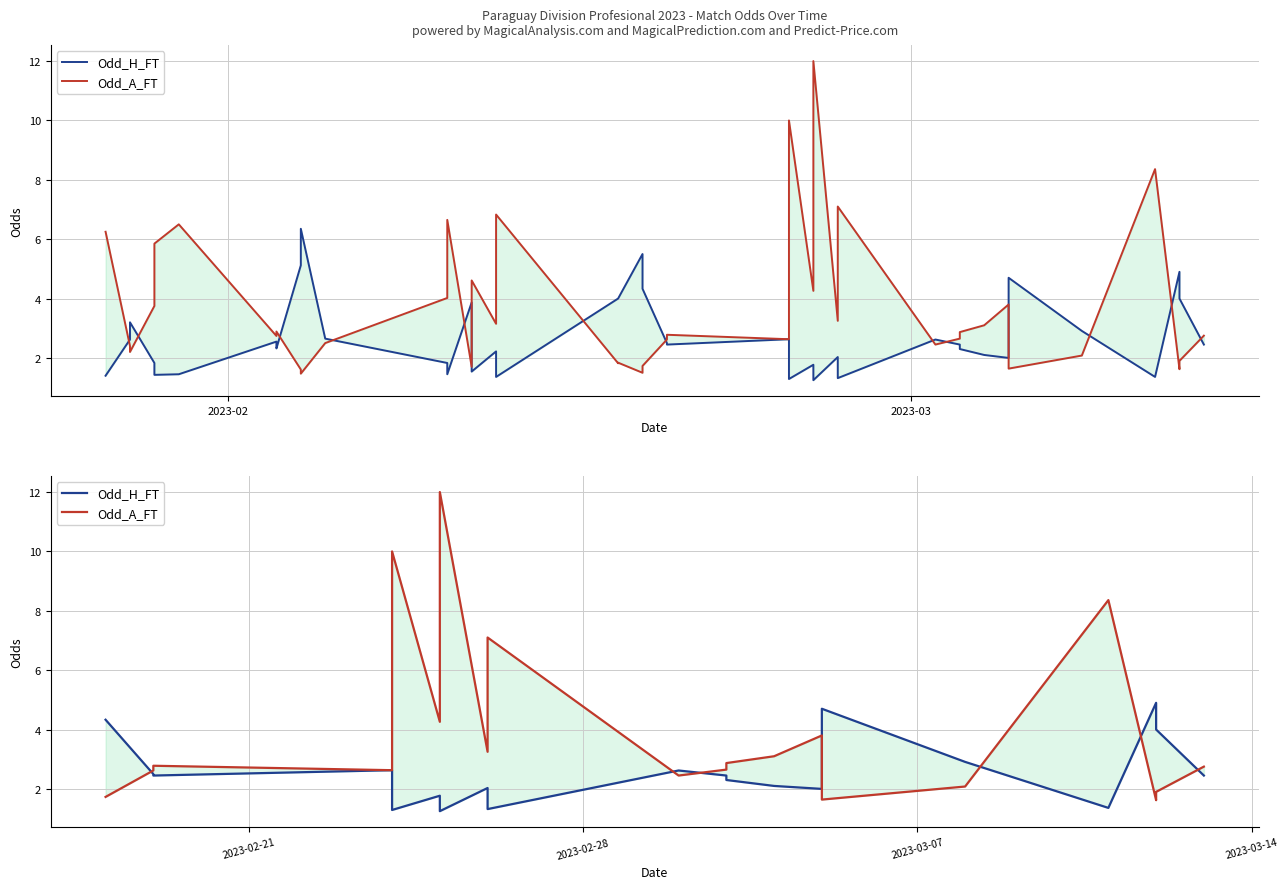

Reading left to right, extract all data points from this chart.

Odd_H_FT: 4.3	2.5	2.5	2.6	1.3	1.8	1.2	2.0	1.3	2.6	2.5	2.3	2.1	2.0	4.7	2.9	1.4	4.9	4.0	2.5
Odd_A_FT: 1.7	2.6	2.8	2.6	10.0	4.3	12.0	3.2	7.1	2.5	2.6	2.9	3.1	3.8	1.6	2.1	8.4	1.6	1.9	2.8